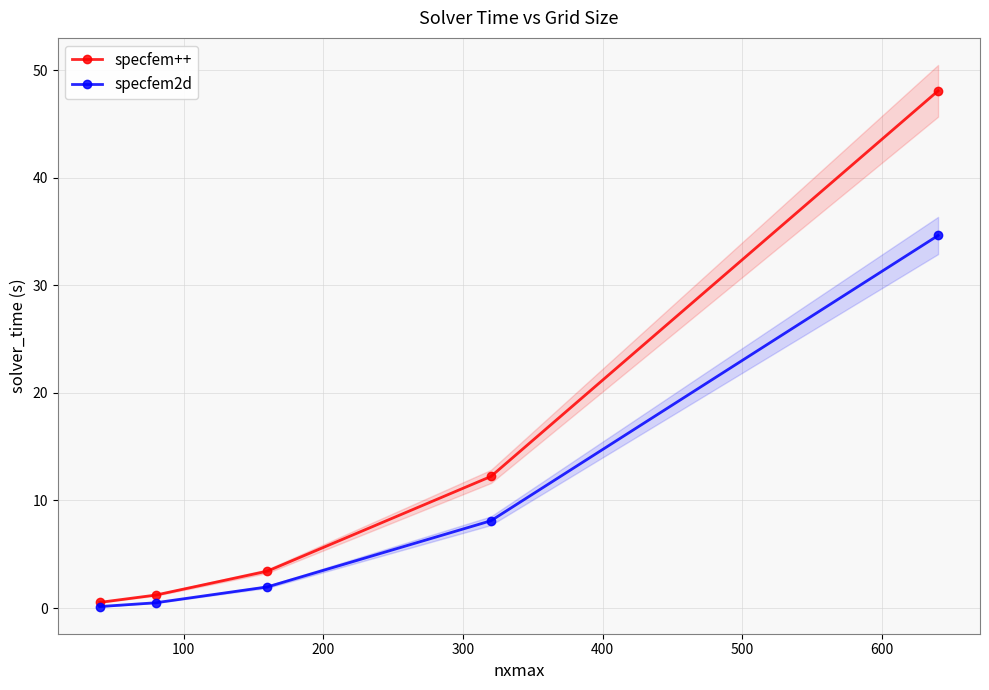

What is the value of the specfem++ point at the 3rd from the left?

3.4